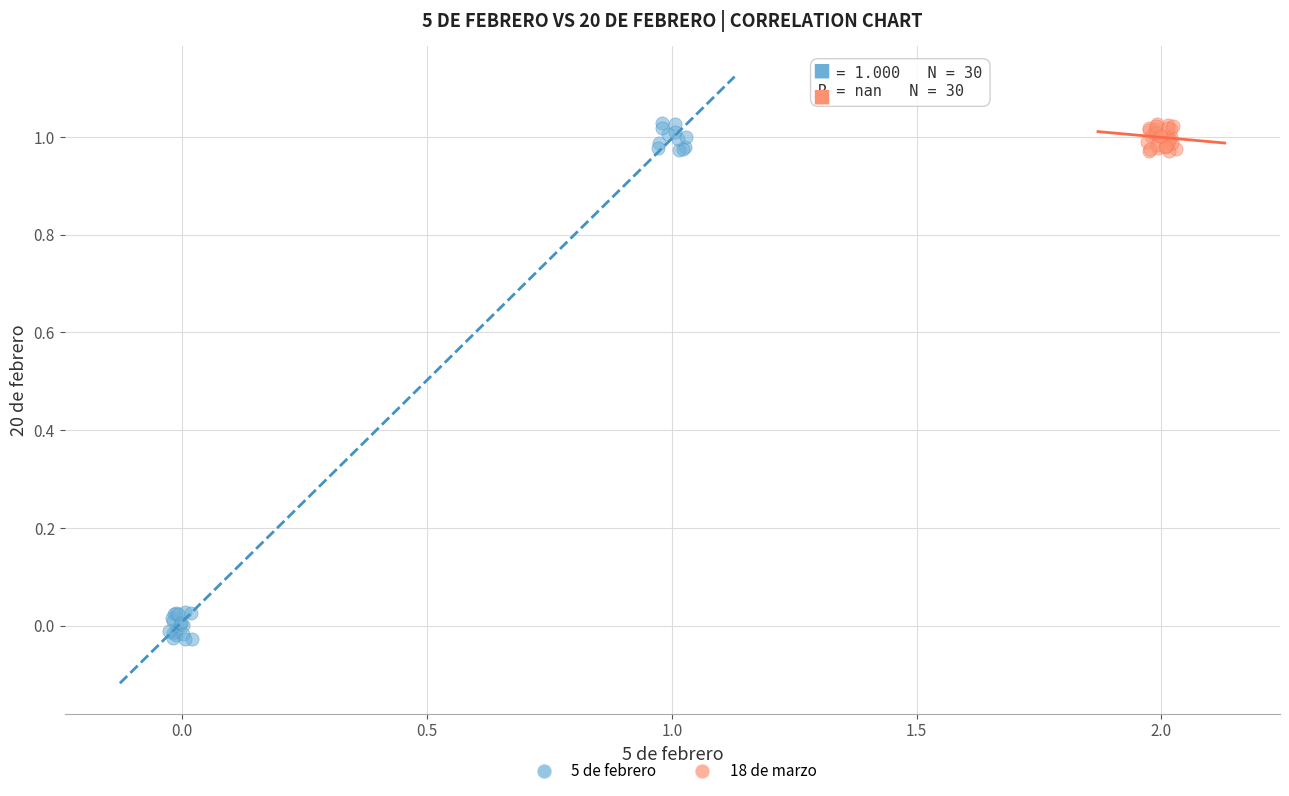

Which series has the widest spread of Y values?

5 de febrero